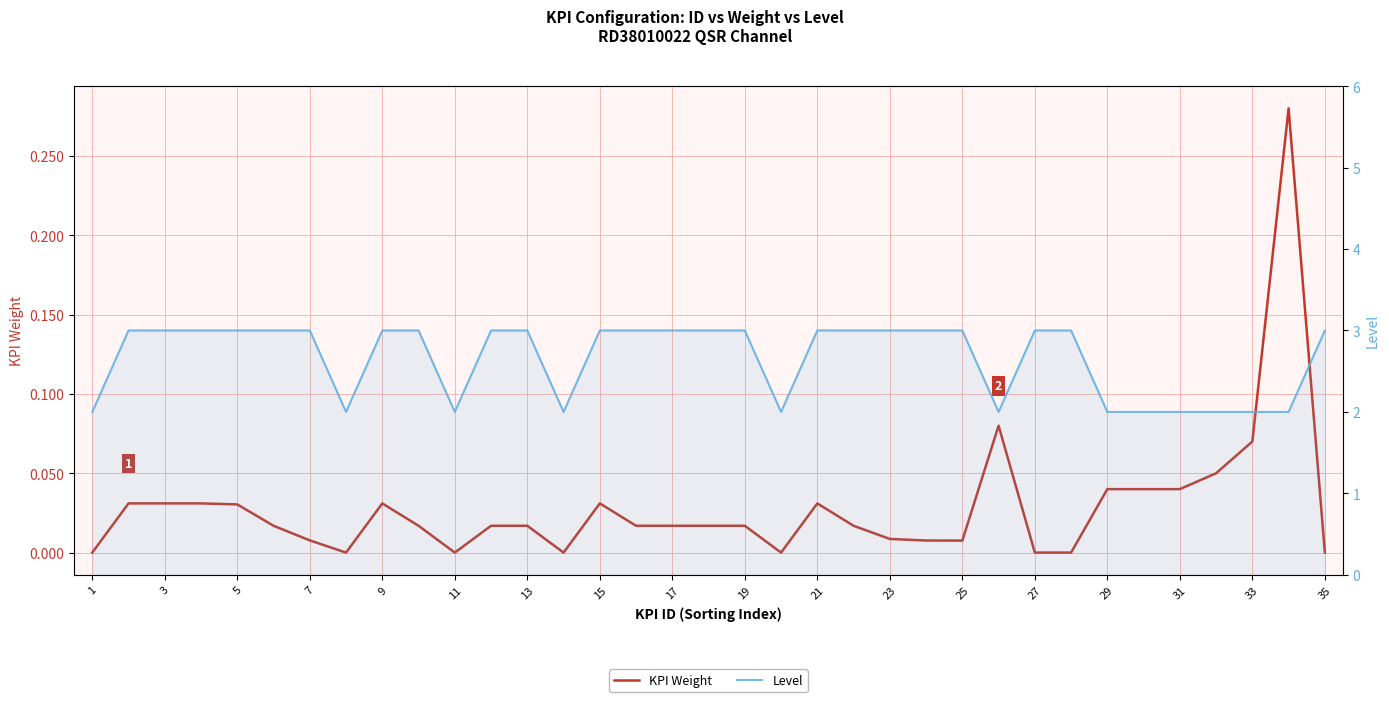

Rank the series by their maximum value, from highest to lowest.

Level, KPI Weight